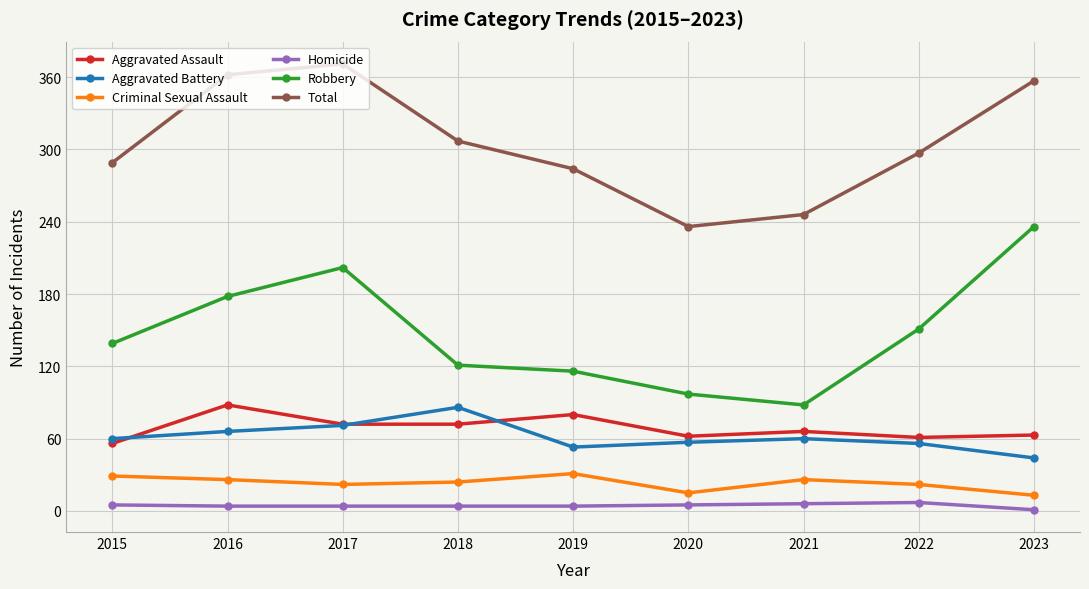

True or false: Total has a value of 475 at 2019.

False